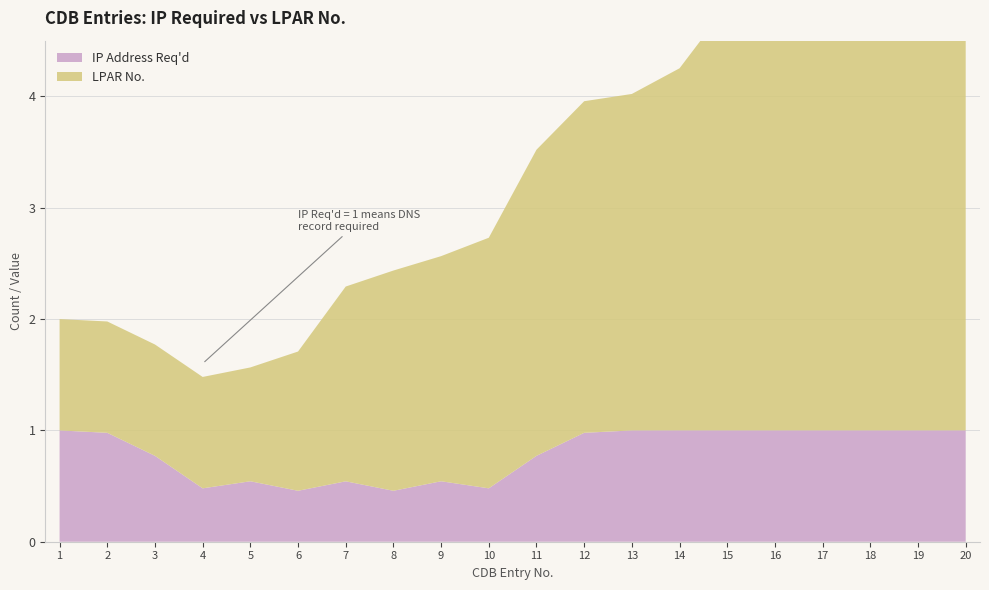

Reading left to right, list all the values displayed in this chart.

IP Address Req'd: 1=1	2=1	3=1	4=0	5=1	6=0	7=1	8=0	9=1	10=0	11=1	12=1	13=1	14=1	15=1	16=1	17=1	18=1	19=1	20=1
LPAR No.: 1=1	2=1	3=1	4=1	5=1	6=1	7=2	8=2	9=2	10=2	11=3	12=3	13=3	14=3	15=4	16=4	17=7	18=7	19=8	20=8